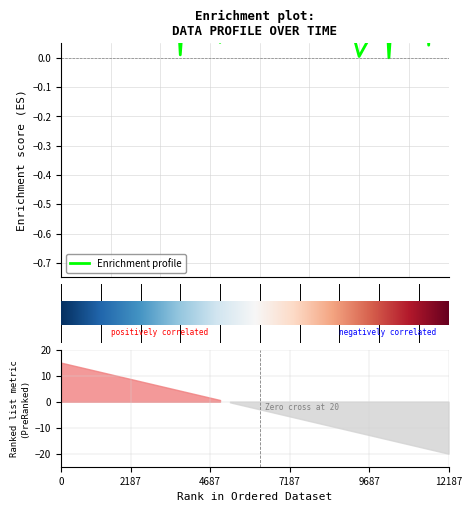

Is this an area chart (filled region under the line)?

No